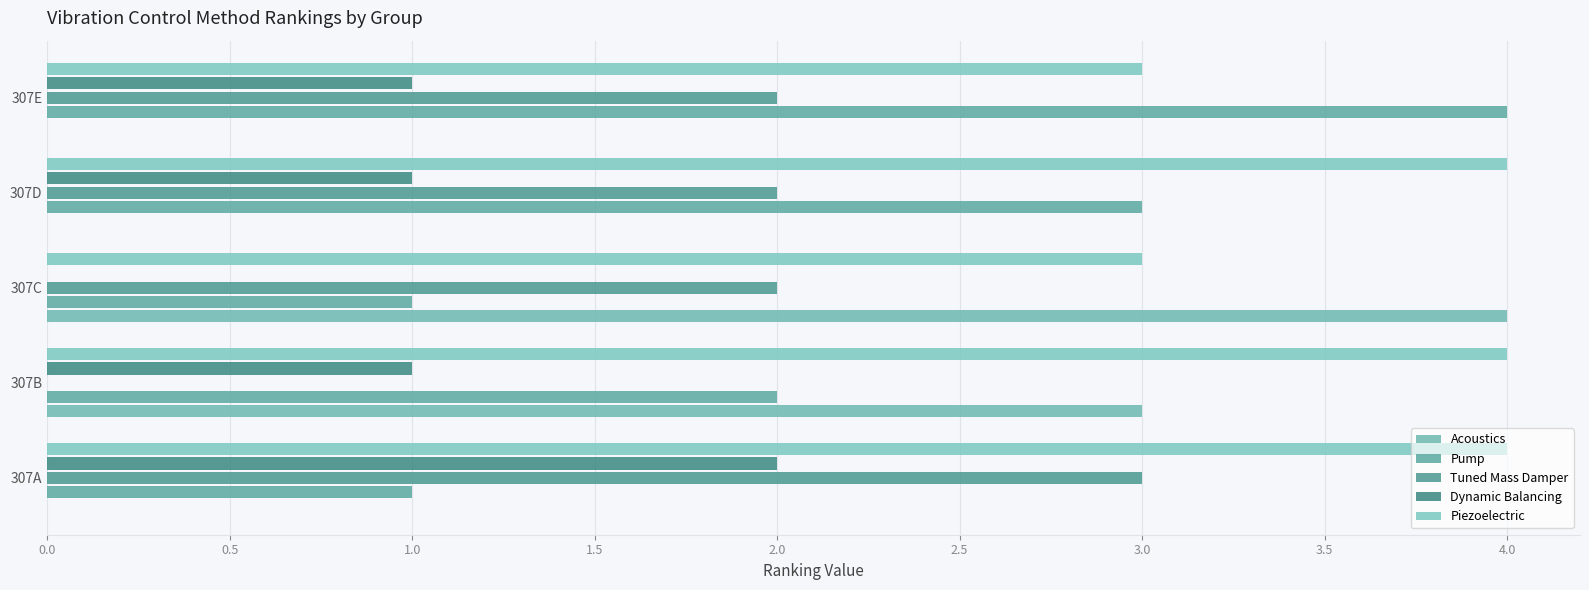

What is the difference between the maximum and minimum values in the Acoustics series?

4.0